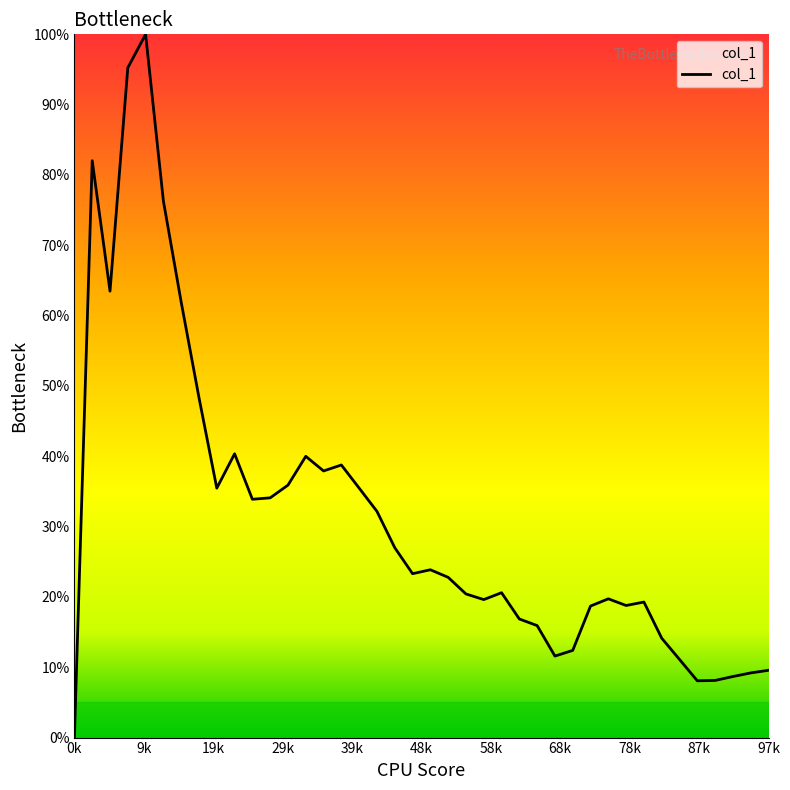

Does the chart display data point markers on the line(s)?

No